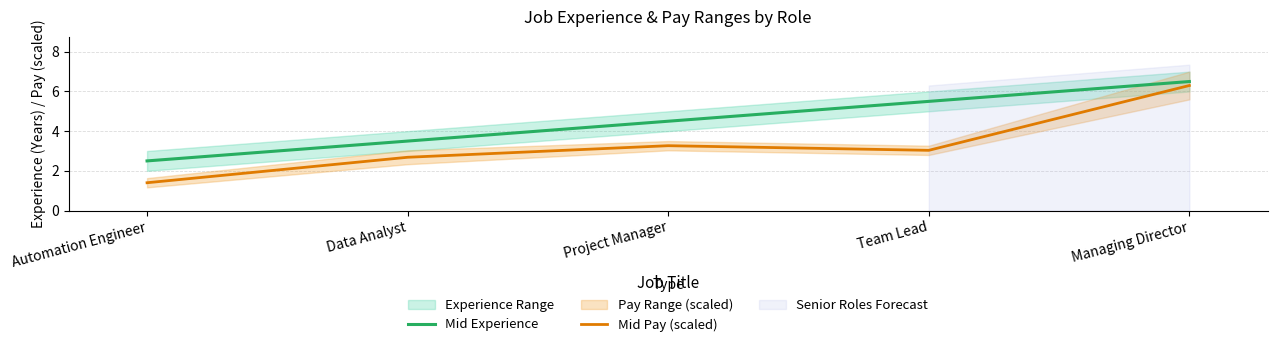

Where does the Mid Experience series first go above 4?

Project Manager